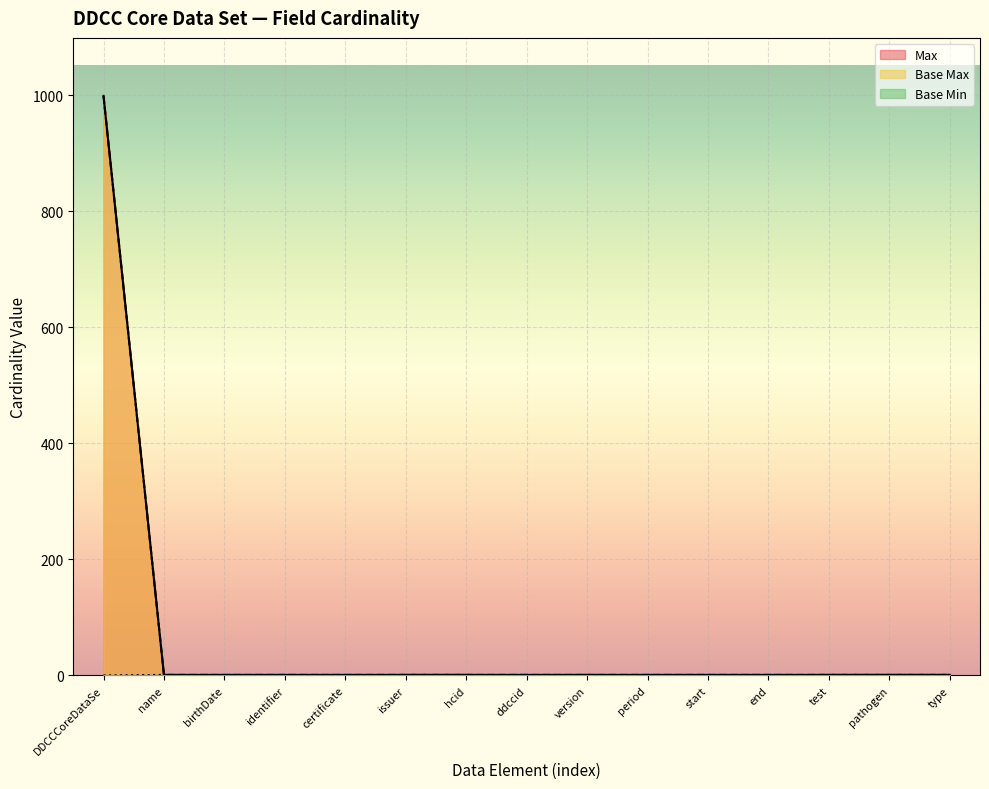

At which label is Base Max closest to 500?

DDCCCoreDataSe